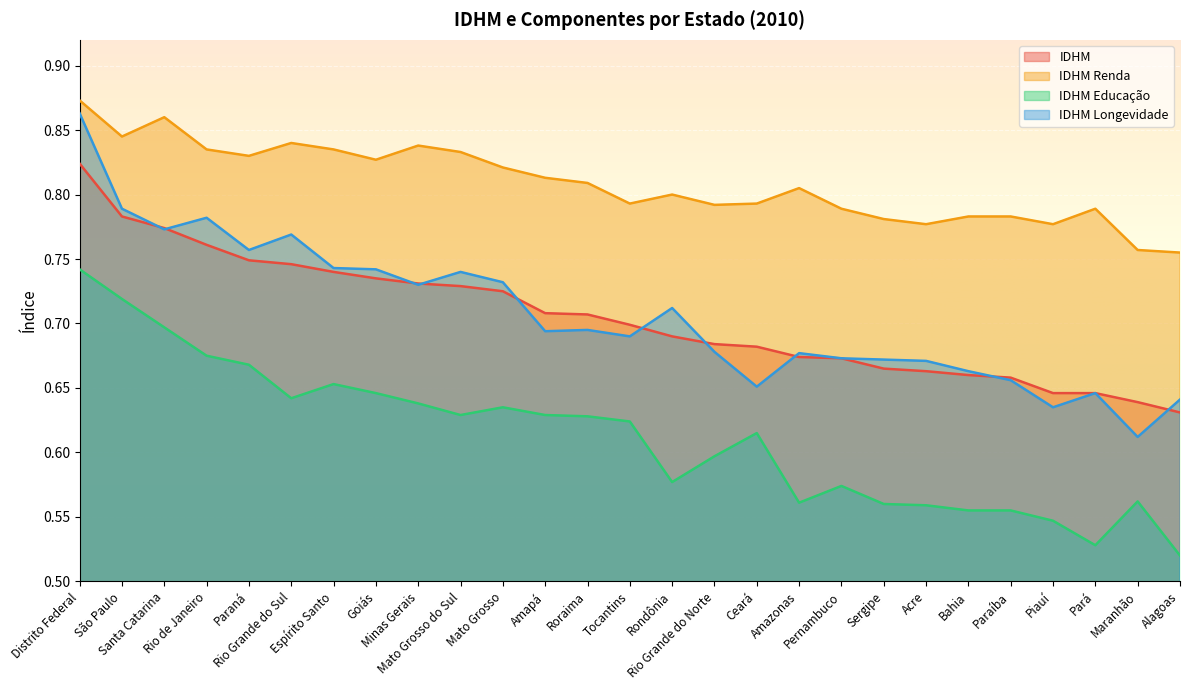

What are all the series names shown in the legend?

IDHM, IDHM Renda, IDHM Educação, IDHM Longevidade